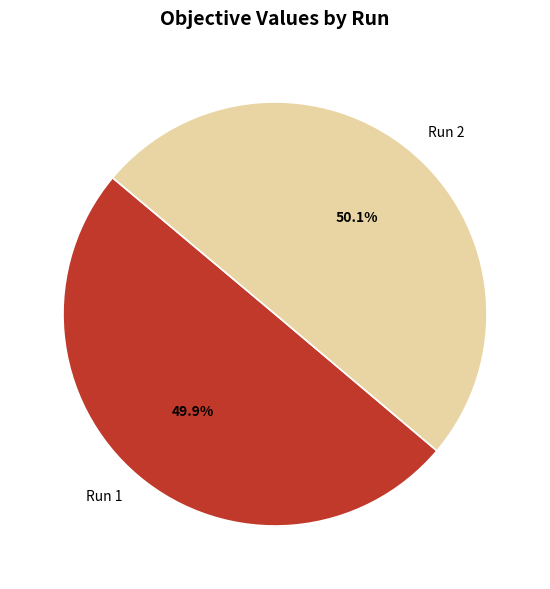

To the nearest percent, what portion does Run 1 represent?

50%